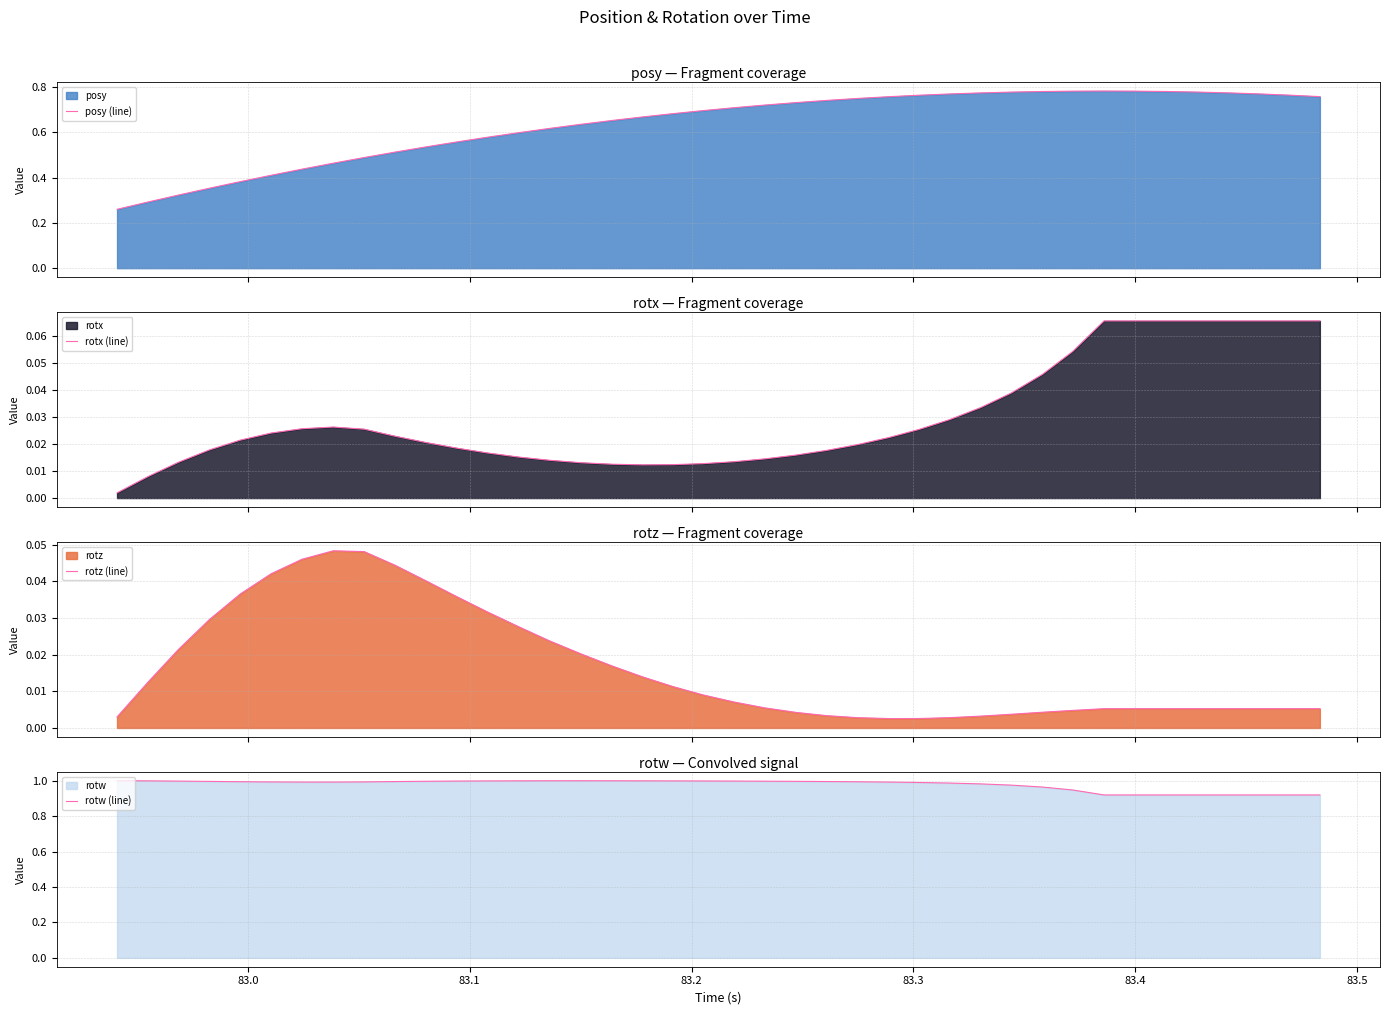

Reading left to right, extract all data points from this chart.

posy (line): 0.3	0.3	0.3	0.4	0.4	0.4	0.4	0.5	0.5	0.5	0.5	0.6	0.6	0.6	0.6	0.6	0.7	0.7	0.7	0.7	0.7	0.7	0.7	0.7	0.7	0.8	0.8	0.8	0.8	0.8	0.8	0.8	0.8	0.8	0.8	0.8	0.8	0.8	0.8	0.8
rotx (line): 0.0	0.0	0.0	0.0	0.0	0.0	0.0	0.0	0.0	0.0	0.0	0.0	0.0	0.0	0.0	0.0	0.0	0.0	0.0	0.0	0.0	0.0	0.0	0.0	0.0	0.0	0.0	0.0	0.0	0.0	0.0	0.1	0.1	0.1	0.1	0.1	0.1	0.1	0.1	0.1
rotz (line): 0.0	0.0	0.0	0.0	0.0	0.0	0.0	0.0	0.0	0.0	0.0	0.0	0.0	0.0	0.0	0.0	0.0	0.0	0.0	0.0	0.0	0.0	0.0	0.0	0.0	0.0	0.0	0.0	0.0	0.0	0.0	0.0	0.0	0.0	0.0	0.0	0.0	0.0	0.0	0.0
rotw (line): 1.0	1.0	1.0	1.0	1.0	1.0	1.0	1.0	1.0	1.0	1.0	1.0	1.0	1.0	1.0	1.0	1.0	1.0	1.0	1.0	1.0	1.0	1.0	1.0	1.0	1.0	1.0	1.0	1.0	1.0	1.0	0.9	0.9	0.9	0.9	0.9	0.9	0.9	0.9	0.9